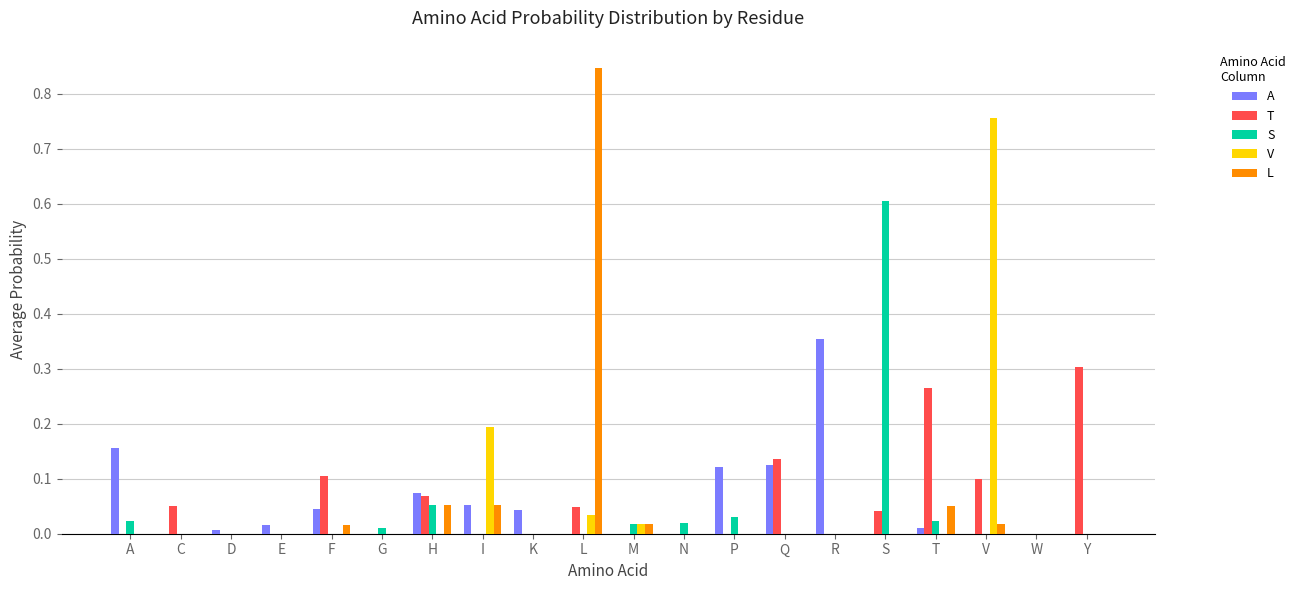

True or false: L has a value of 0.0 at D.

True